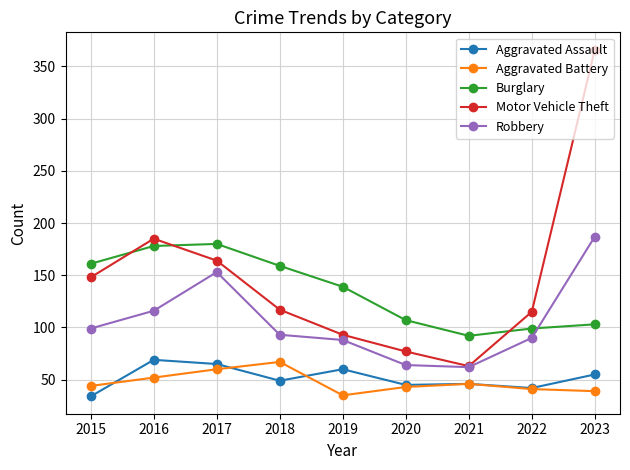

Which series has the widest spread of values?

Motor Vehicle Theft